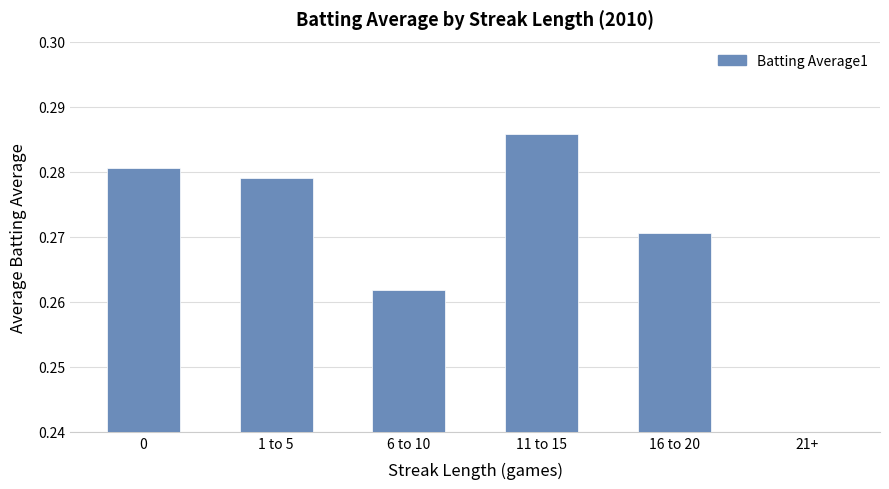

What is the value of the 4th bar from the left?

0.3